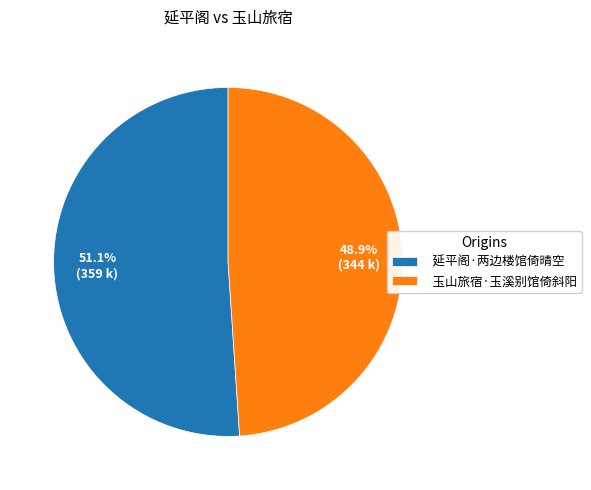

What portion of the pie excludes 玉山旅宿·玉溪别馆倚斜阳?

51.1%